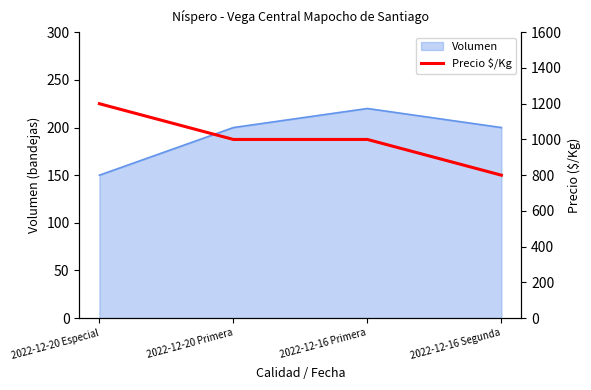

What is the average value?

1000